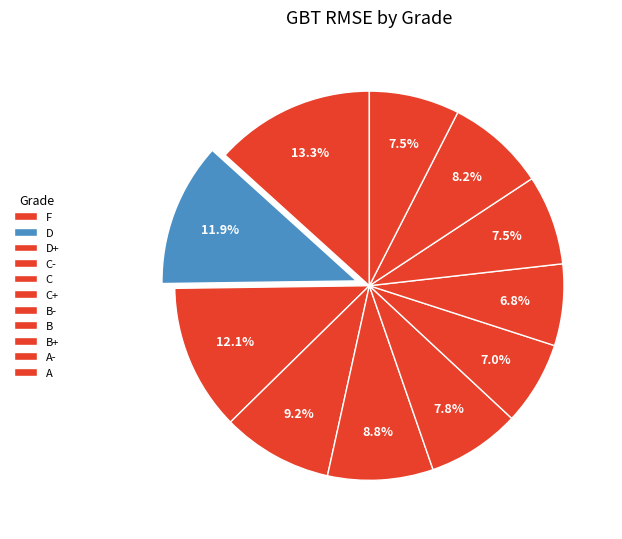

How much of the chart is everything except C-?

90.8%